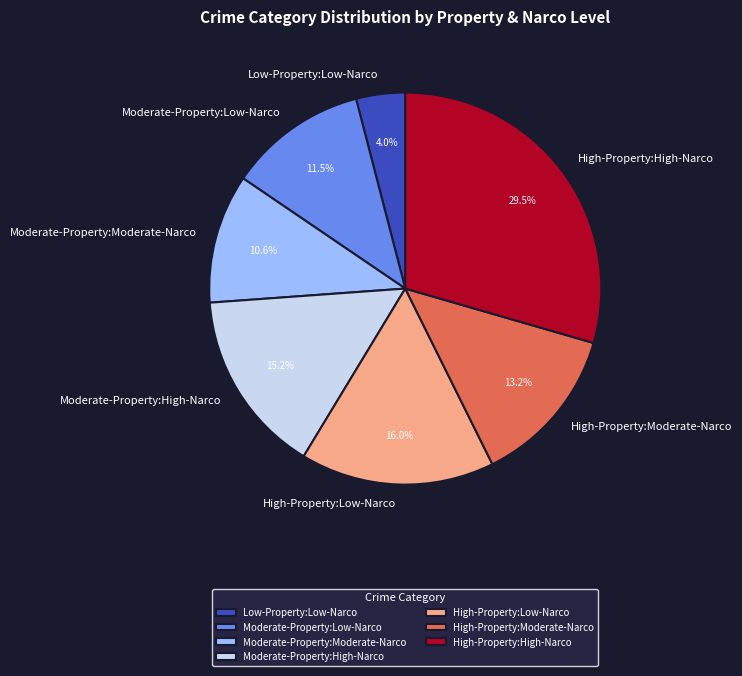

Rank the categories by value from highest to lowest.

High-Property:High-Narco, High-Property:Low-Narco, Moderate-Property:High-Narco, High-Property:Moderate-Narco, Moderate-Property:Low-Narco, Moderate-Property:Moderate-Narco, Low-Property:Low-Narco